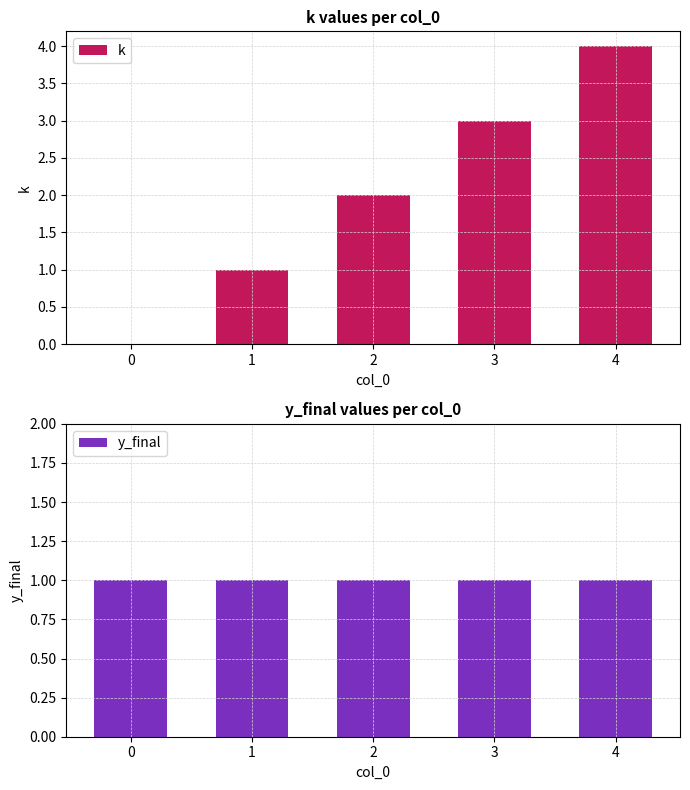

Reading left to right, transcribe all the data shown in this chart.

k: 0	1	2	3	4
y_final: 1	1	1	1	1